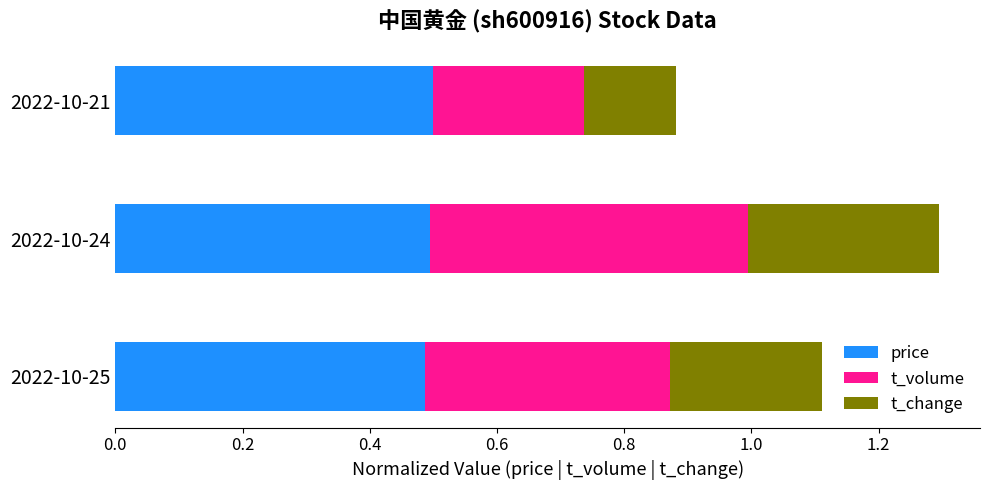

What is the minimum value for price?

0.5